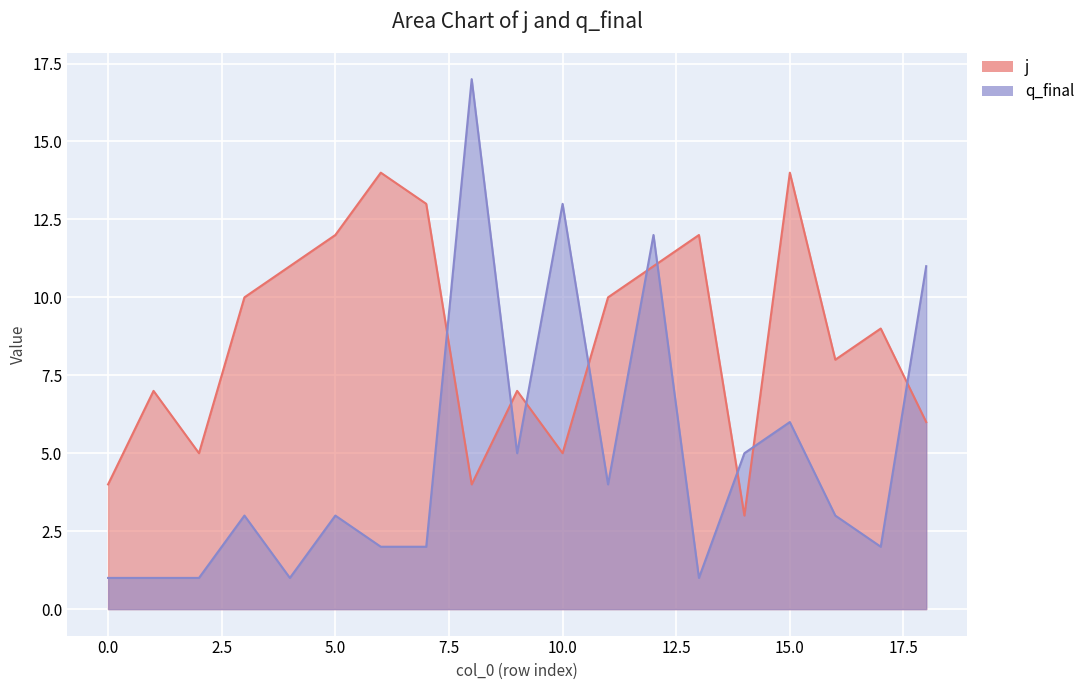

What is the average value of the j series?

9